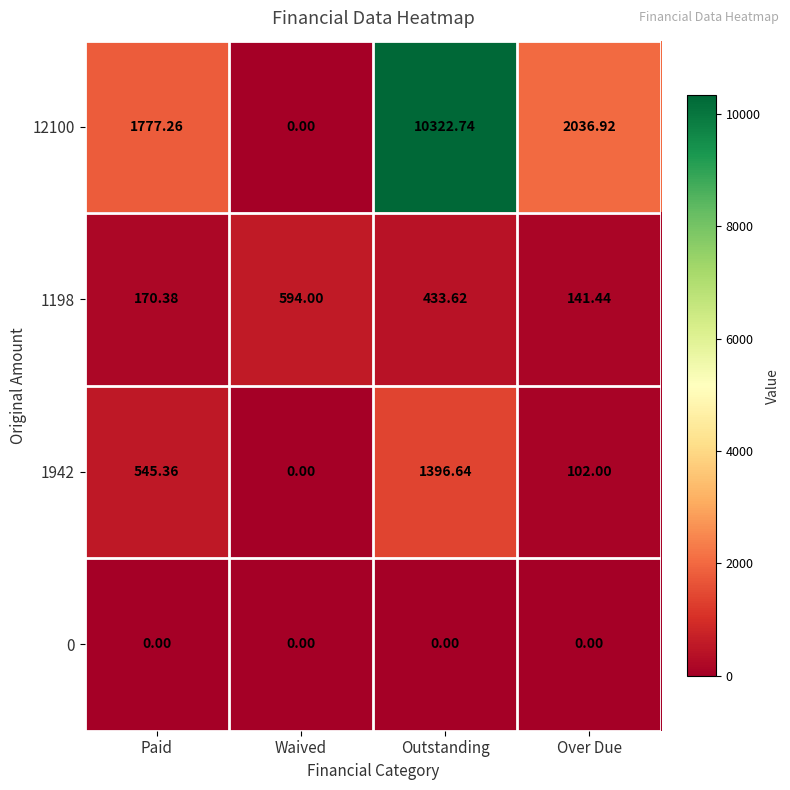

Rank the series by their maximum value, from lowest to highest.

0, 1198, 1942, 12100